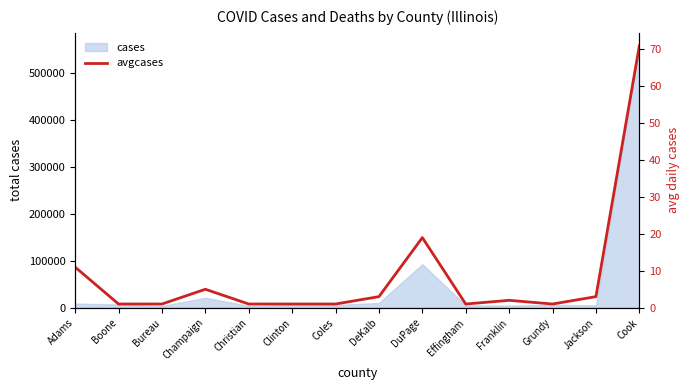

What is the approximate value at Champaign, to the nearest 5?

5